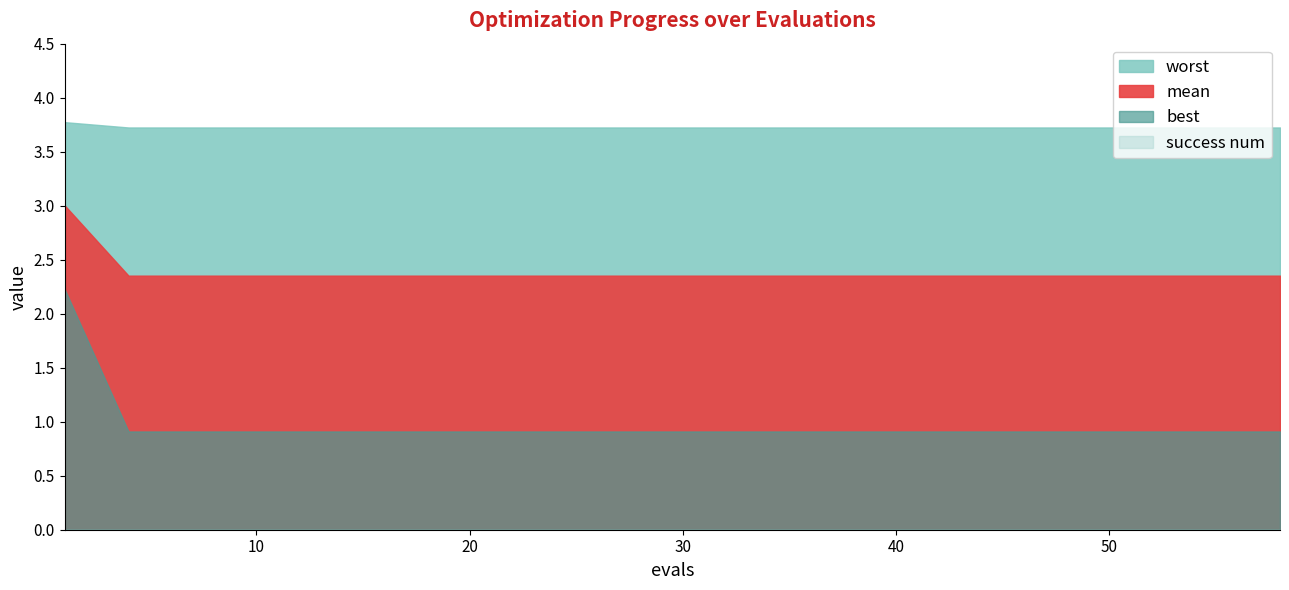

The value of best at 9 is 1.4. True or false?

False